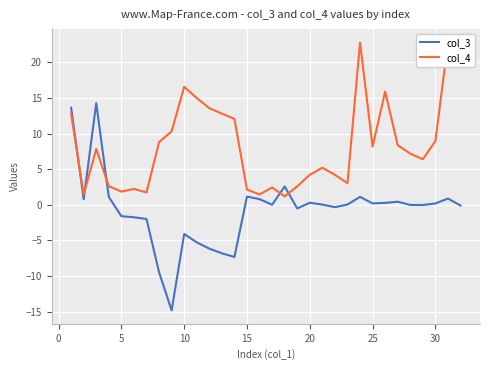

What is the maximum value for col_3?

14.3